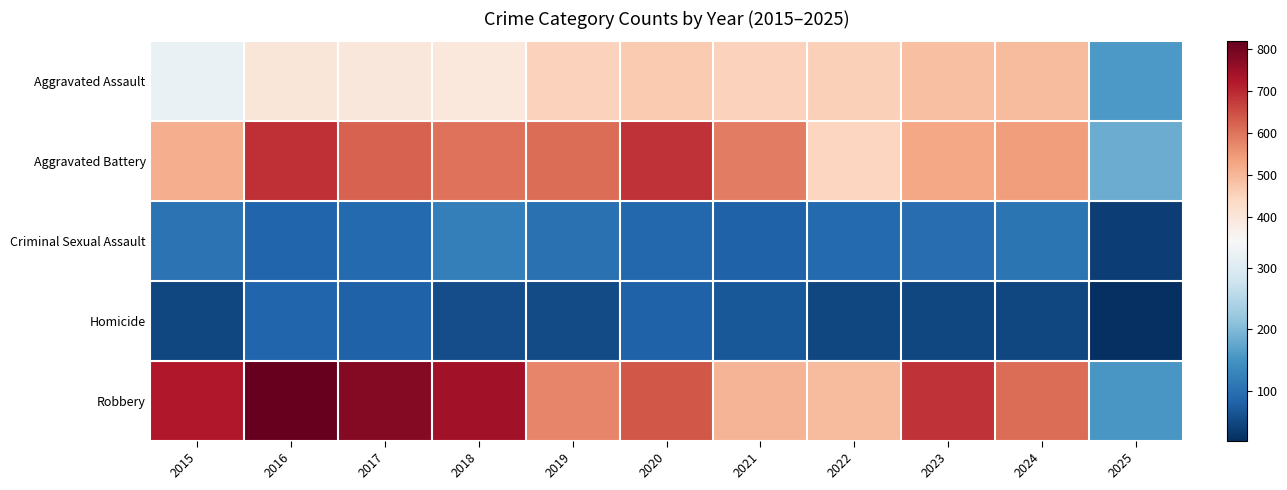

Which series has the largest total across all categories?

Robbery